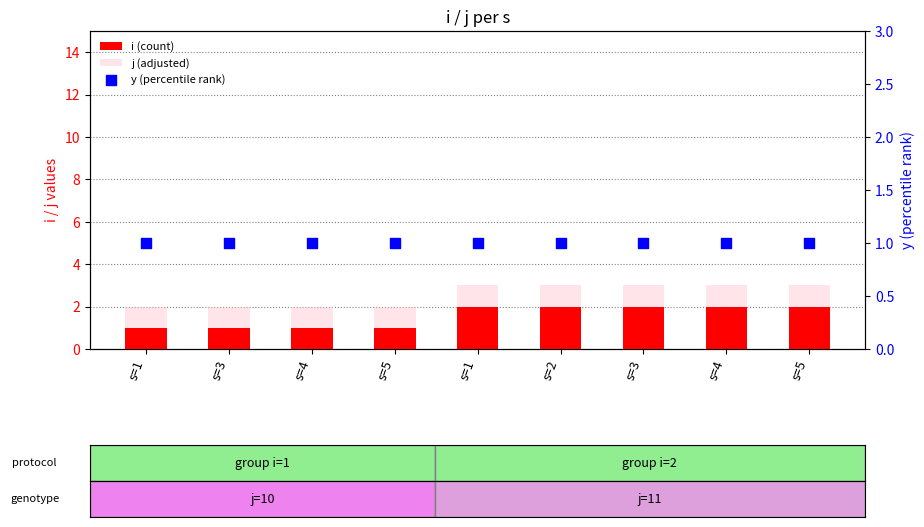

Which series has the widest spread of Y values?

i (count)